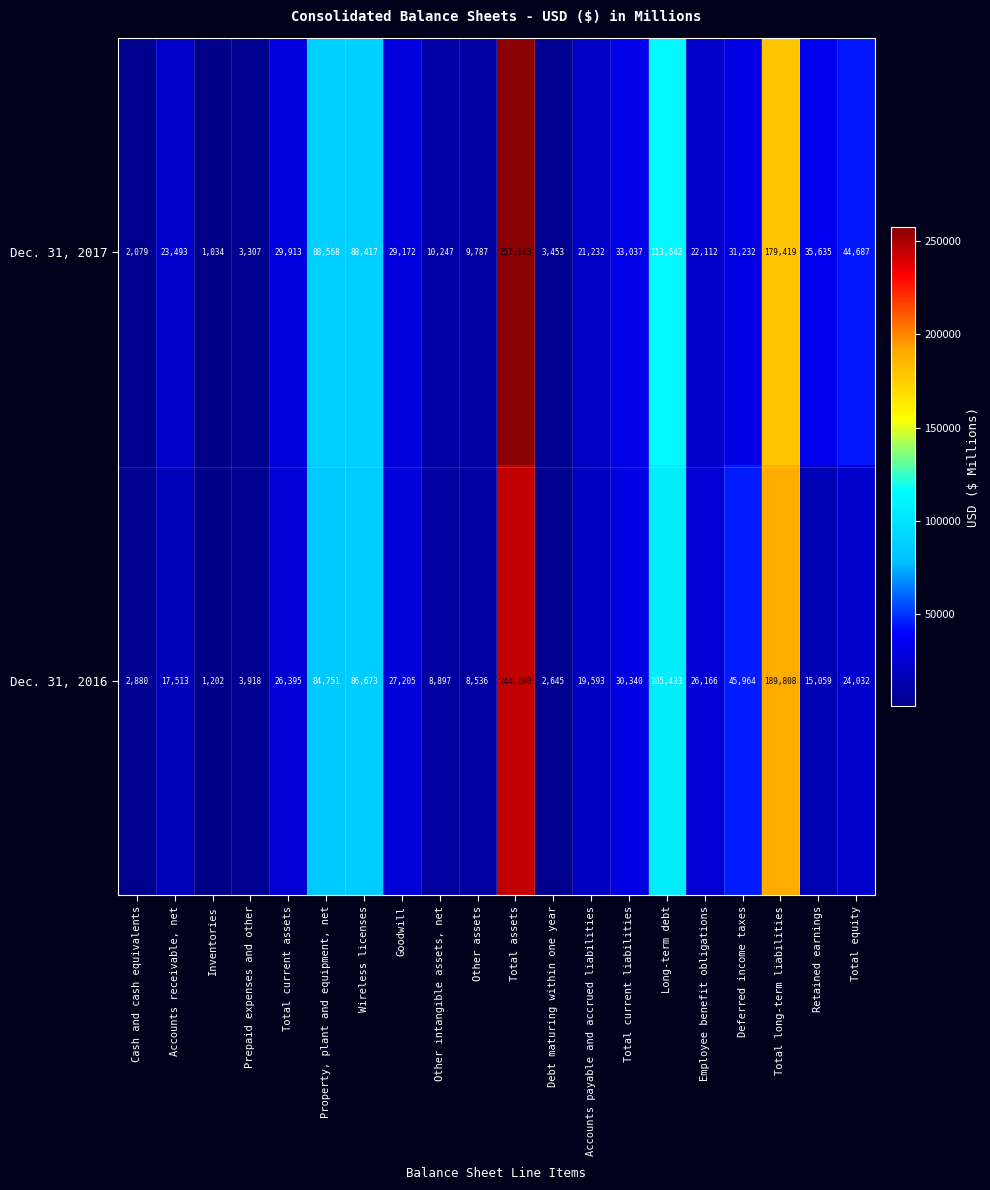

What is the difference between the second highest and minimum values in the Dec. 31, 2017 series?

178385